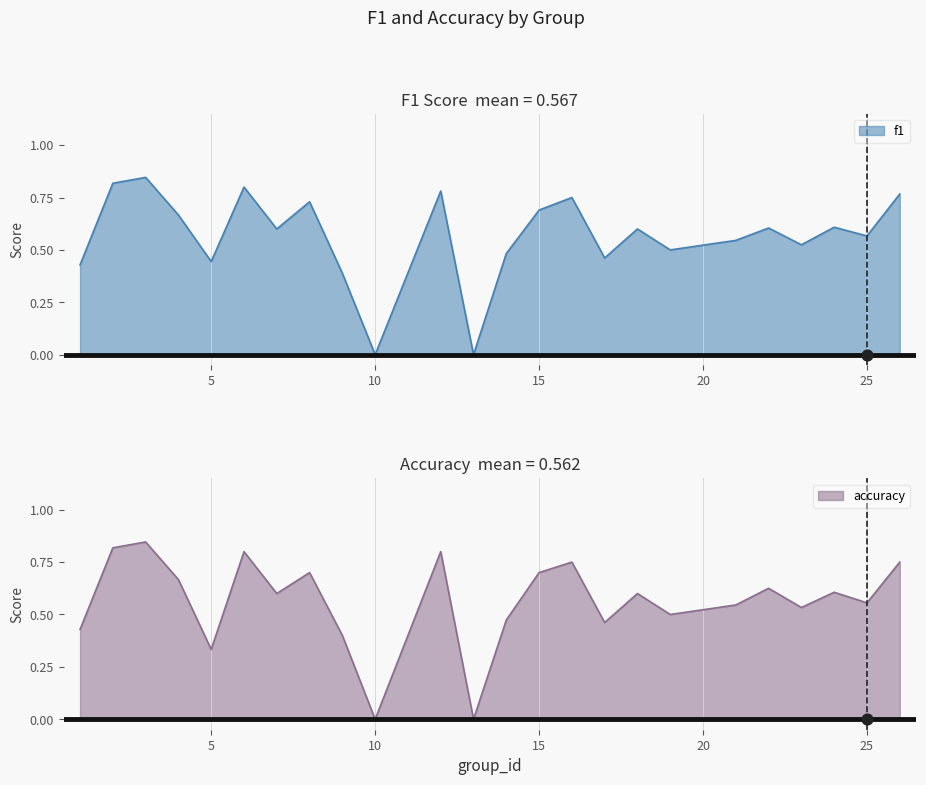

At which category is the sum across all series the highest?

3